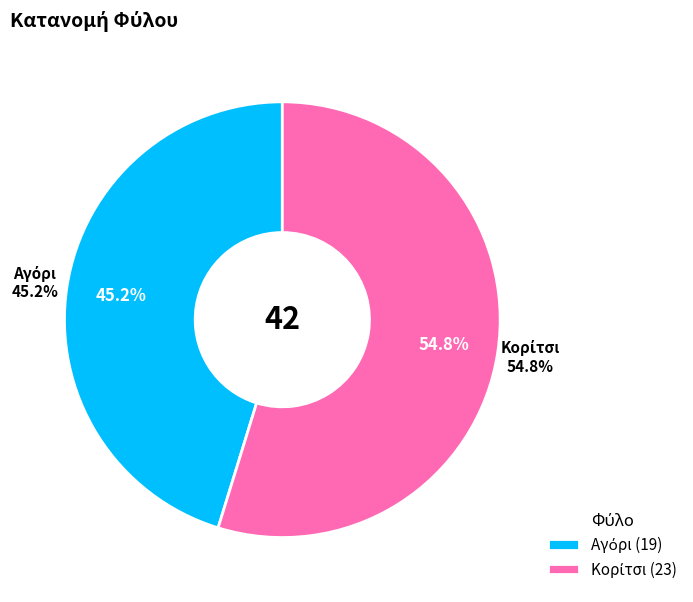

How many slices are in this pie chart?

2